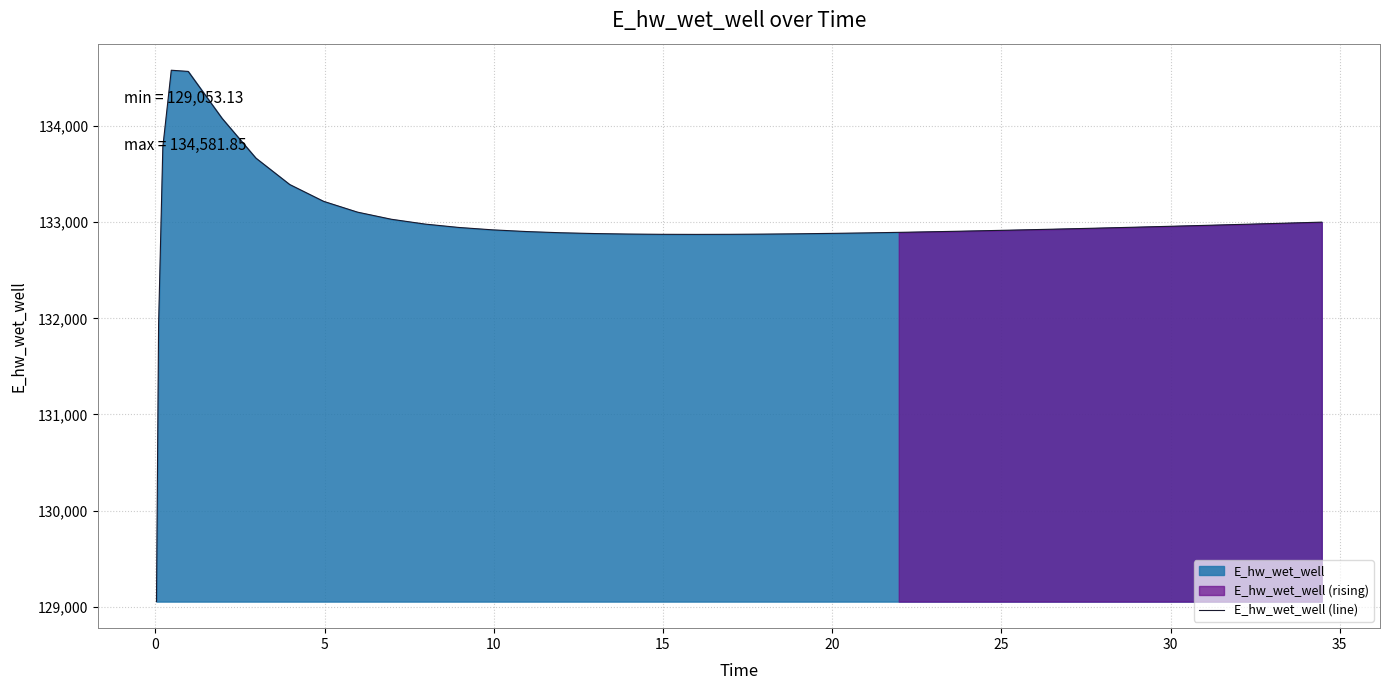

What is the maximum value for E_hw_wet_well (line)?

134581.8